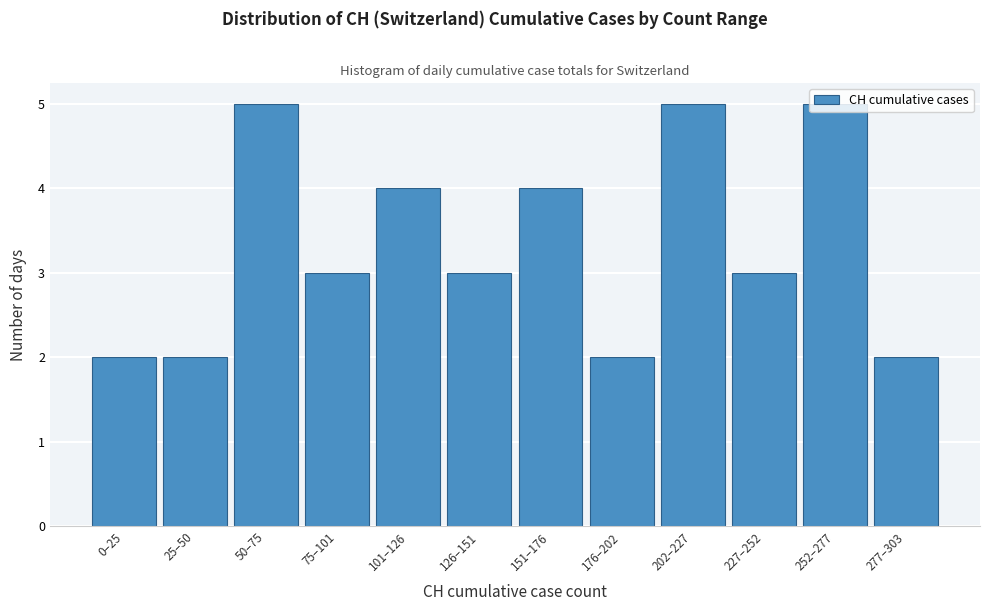

The chart shows a value of 3 at 227–252. True or false?

True